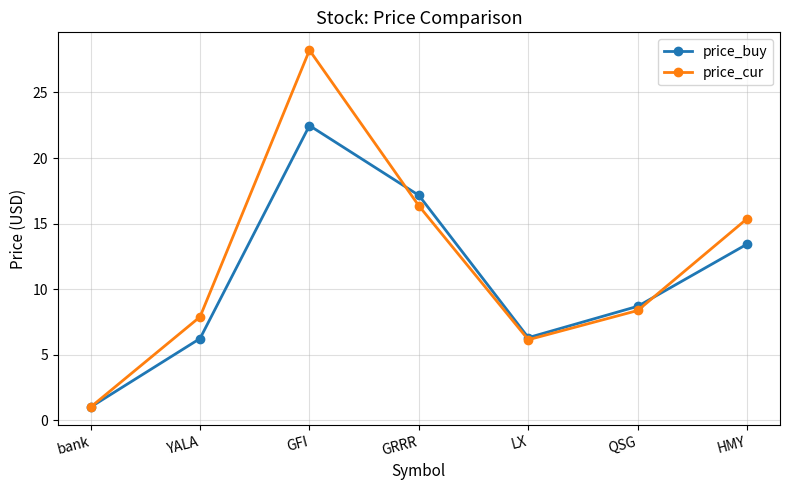

At which category does the chart reach its minimum across all series?

bank